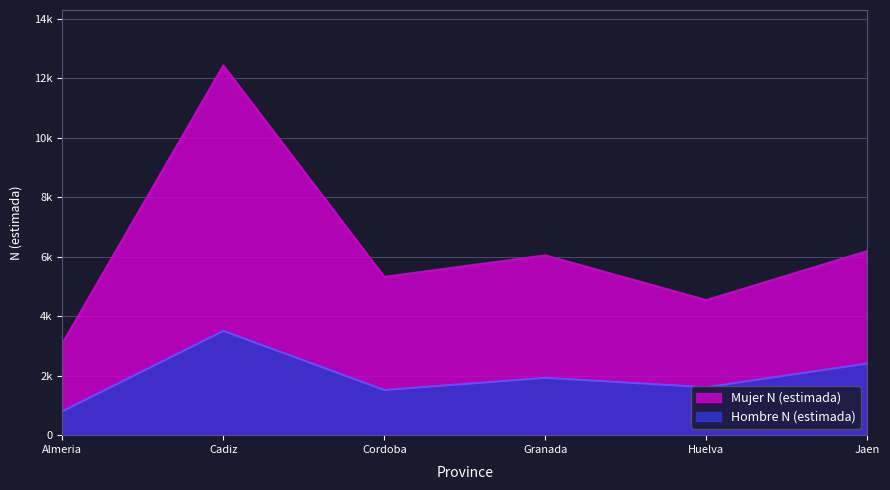

Where is the first local minimum for Hombre N (estimada)?

Cordoba